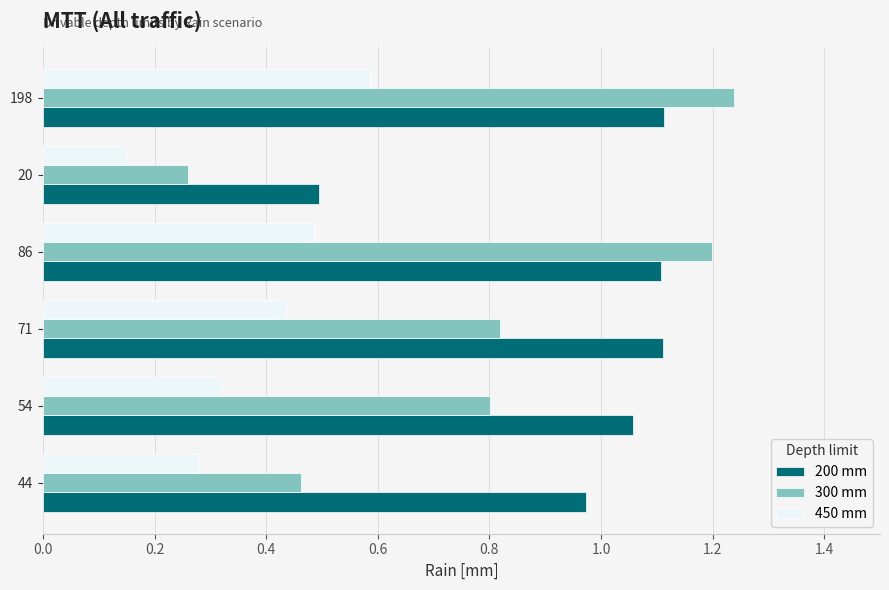

How many distinct data groups are displayed?

3